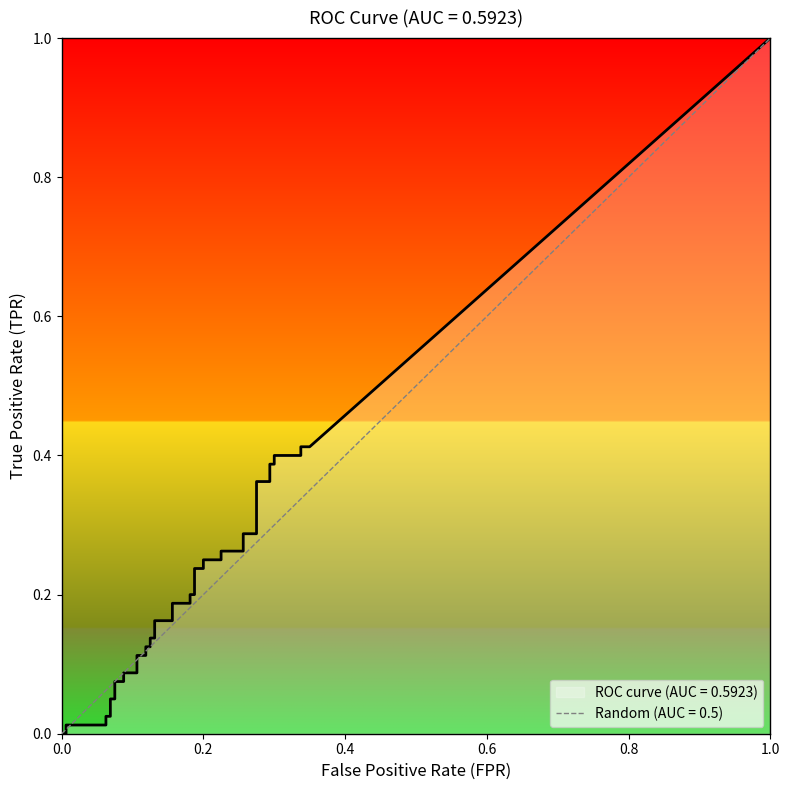

True or false: tpr has a value of 0.5 at 39.

False